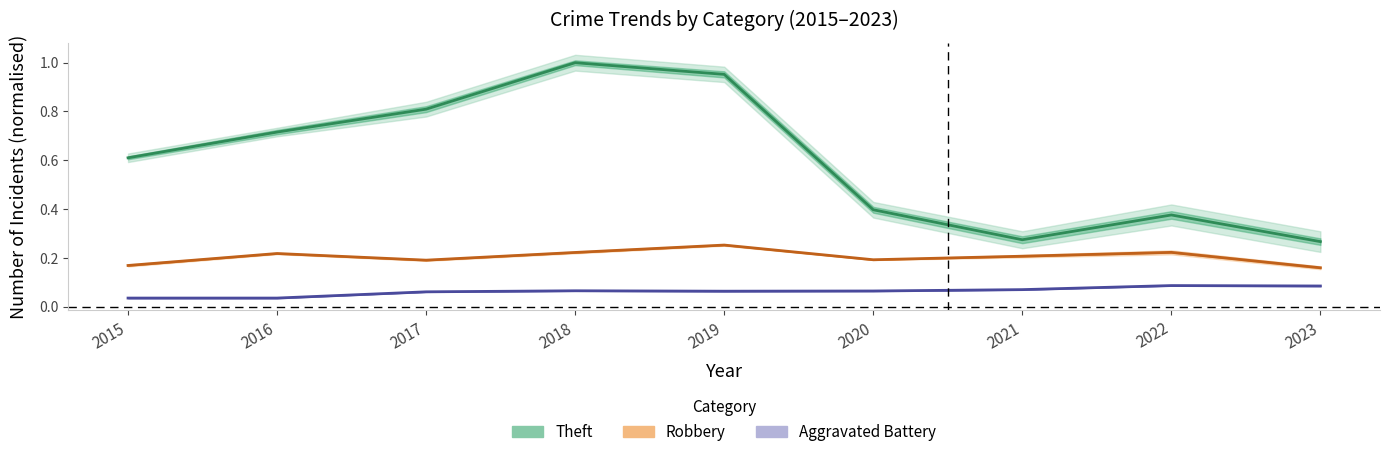

Reading left to right, what are all the values shown in this chart?

Theft: 0.6	0.7	0.8	1.0	1.0	0.4	0.3	0.4	0.3
Robbery: 0.2	0.2	0.2	0.2	0.3	0.2	0.2	0.2	0.2
Aggravated Battery: 0.0	0.0	0.1	0.1	0.1	0.1	0.1	0.1	0.1